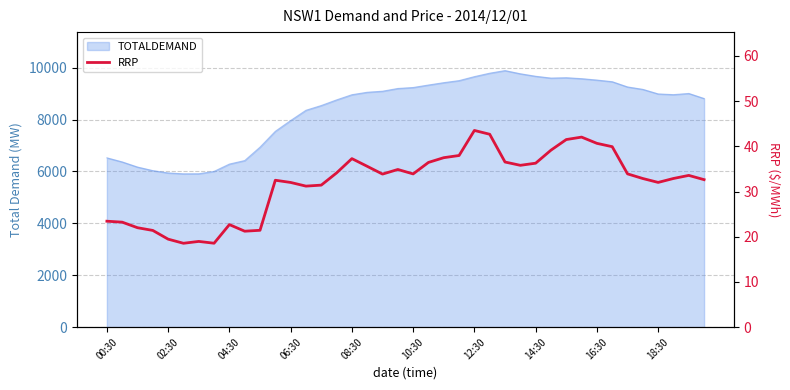

At which label does the data first exceed 33?

15